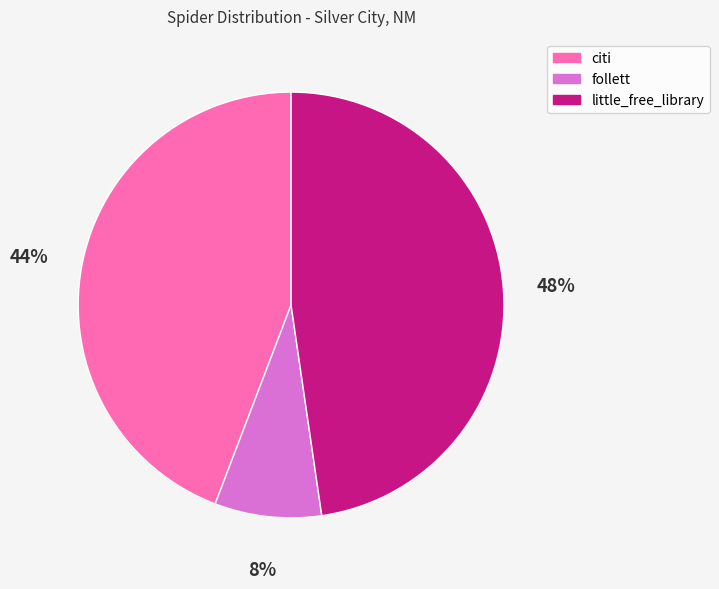

Rank the categories by value from highest to lowest.

little_free_library, citi, follett